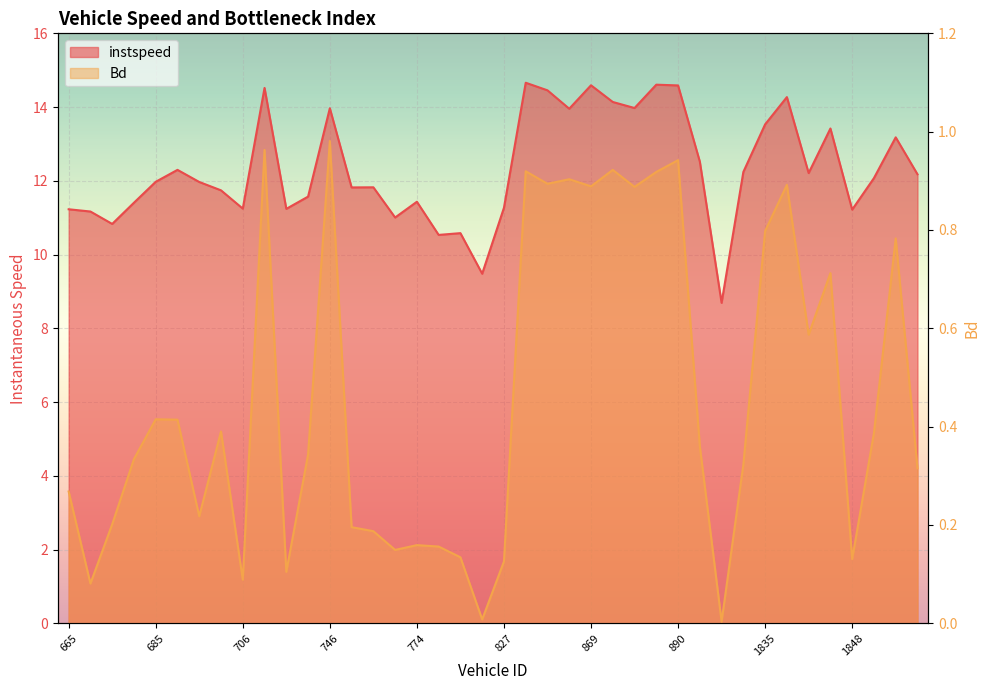

What is the greatest value displayed?

14.7